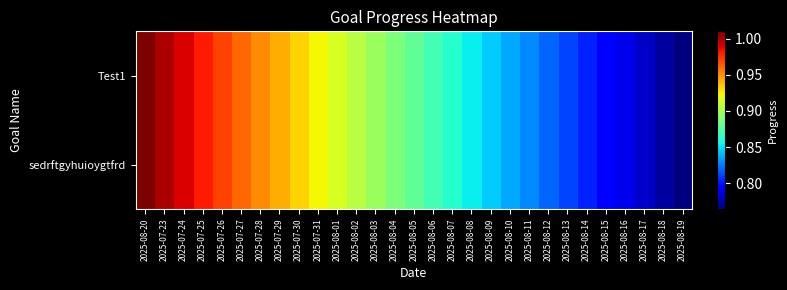

Reading right to left, list all the values displayed in this chart.

Test1: 2025-08-19=0.8	2025-08-18=0.8	2025-08-17=0.8	2025-08-16=0.8	2025-08-15=0.8	2025-08-14=0.8	2025-08-13=0.8	2025-08-12=0.8	2025-08-11=0.8	2025-08-10=0.8	2025-08-09=0.8	2025-08-08=0.9	2025-08-07=0.9	2025-08-06=0.9	2025-08-05=0.9	2025-08-04=0.9	2025-08-03=0.9	2025-08-02=0.9	2025-08-01=0.9	2025-07-31=0.9	2025-07-30=0.9	2025-07-29=0.9	2025-07-28=1.0	2025-07-27=1.0	2025-07-26=1.0	2025-07-25=1.0	2025-07-24=1.0	2025-07-23=1.0	2025-08-20=1.0
sedrftgyhuioygtfrd: 2025-08-19=0.8	2025-08-18=0.8	2025-08-17=0.8	2025-08-16=0.8	2025-08-15=0.8	2025-08-14=0.8	2025-08-13=0.8	2025-08-12=0.8	2025-08-11=0.8	2025-08-10=0.8	2025-08-09=0.8	2025-08-08=0.9	2025-08-07=0.9	2025-08-06=0.9	2025-08-05=0.9	2025-08-04=0.9	2025-08-03=0.9	2025-08-02=0.9	2025-08-01=0.9	2025-07-31=0.9	2025-07-30=0.9	2025-07-29=0.9	2025-07-28=1.0	2025-07-27=1.0	2025-07-26=1.0	2025-07-25=1.0	2025-07-24=1.0	2025-07-23=1.0	2025-08-20=1.0